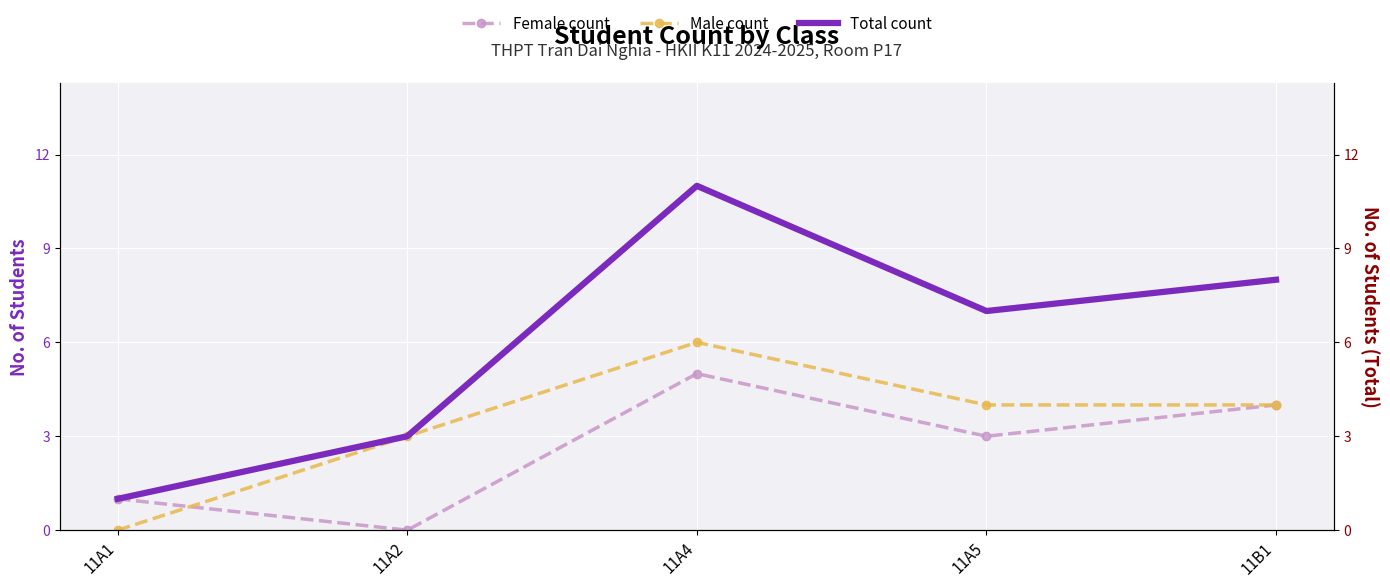

What is the sum of the Male count values at 11B1 and 11A4?

10